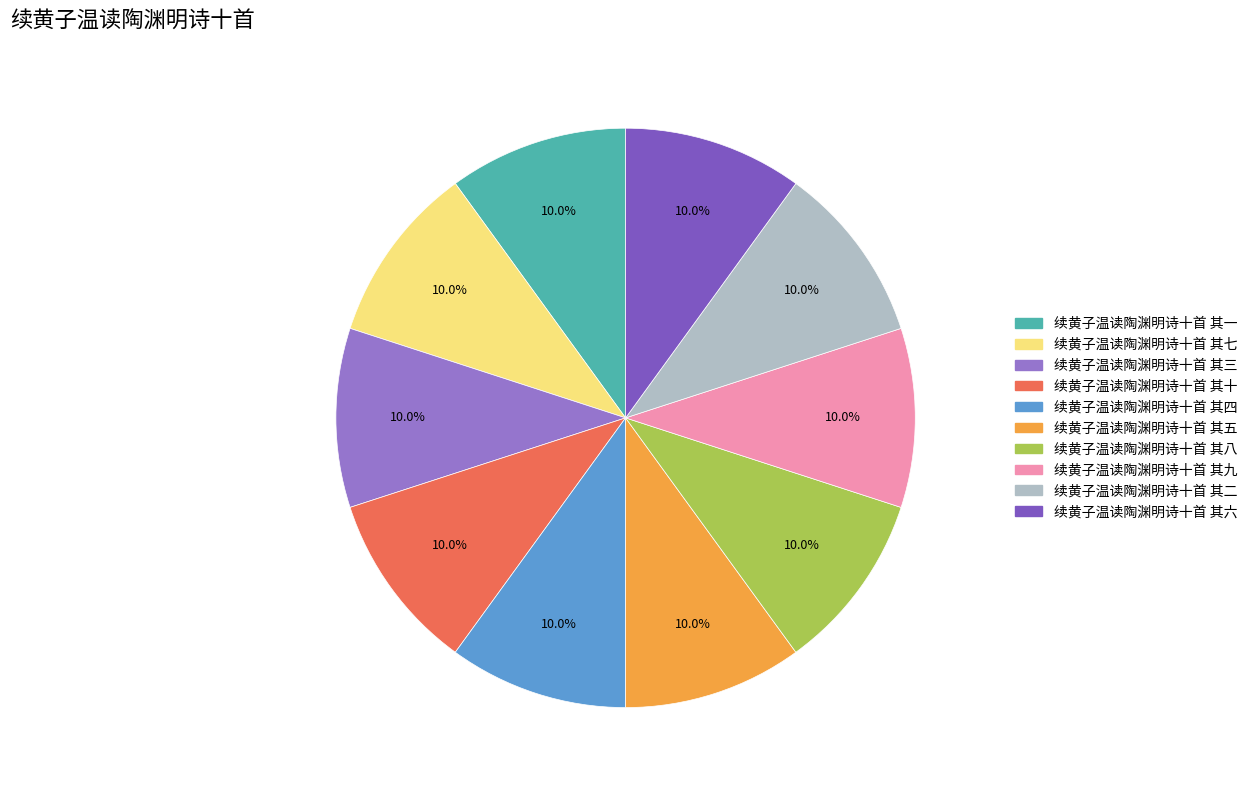

Approximately how many times larger is the value at 续黄子温读陶渊明诗十首 其一 compared to 续黄子温读陶渊明诗十首 其六?

1.0